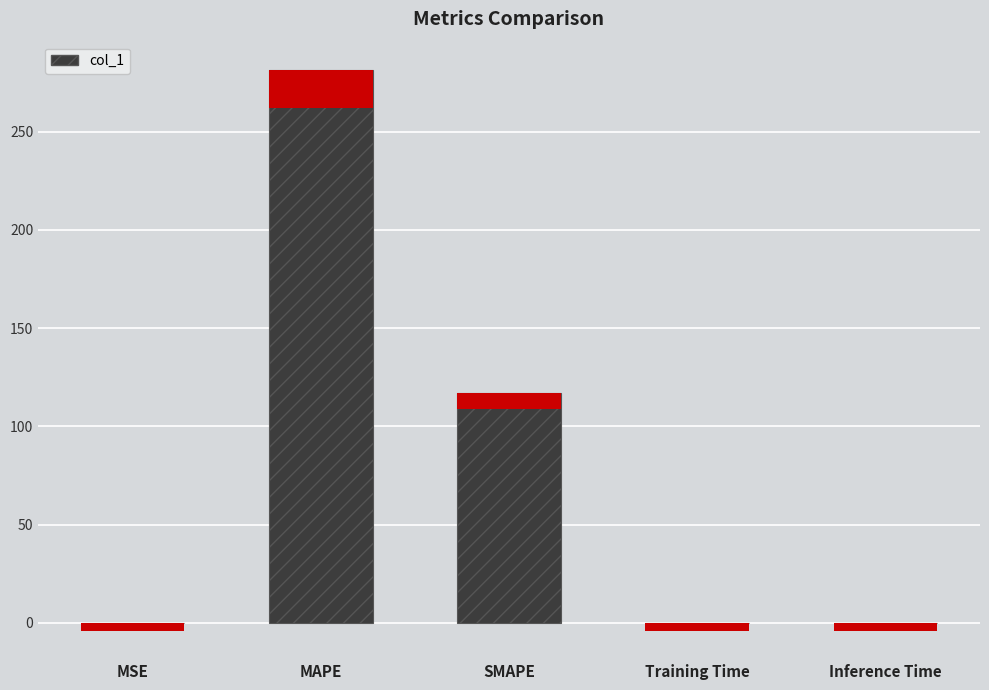

What is the maximum value shown in the chart?

281.6